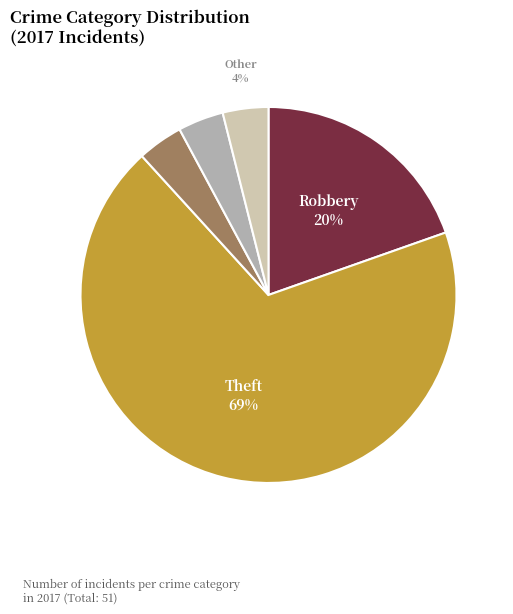

Is the sum of Aggravated Assault and Other greater than half?

No